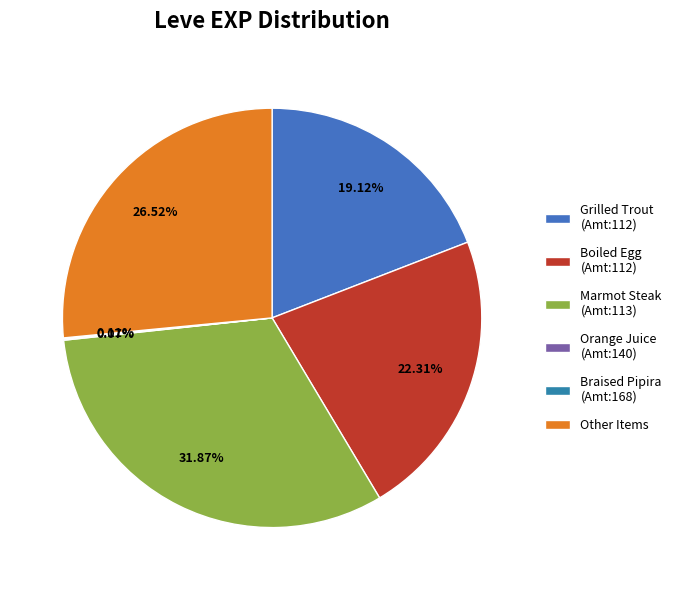

To the nearest percent, what is the average slice percentage?

17%